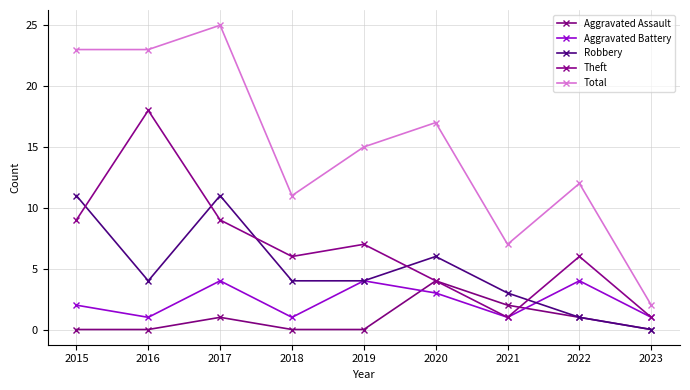

What is the value of the Total point at the 1st from the left?

23